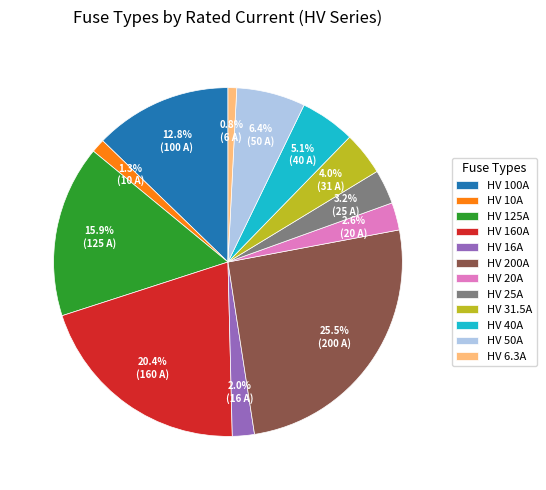

Between HV 100A and HV 40A, which is larger?

HV 100A